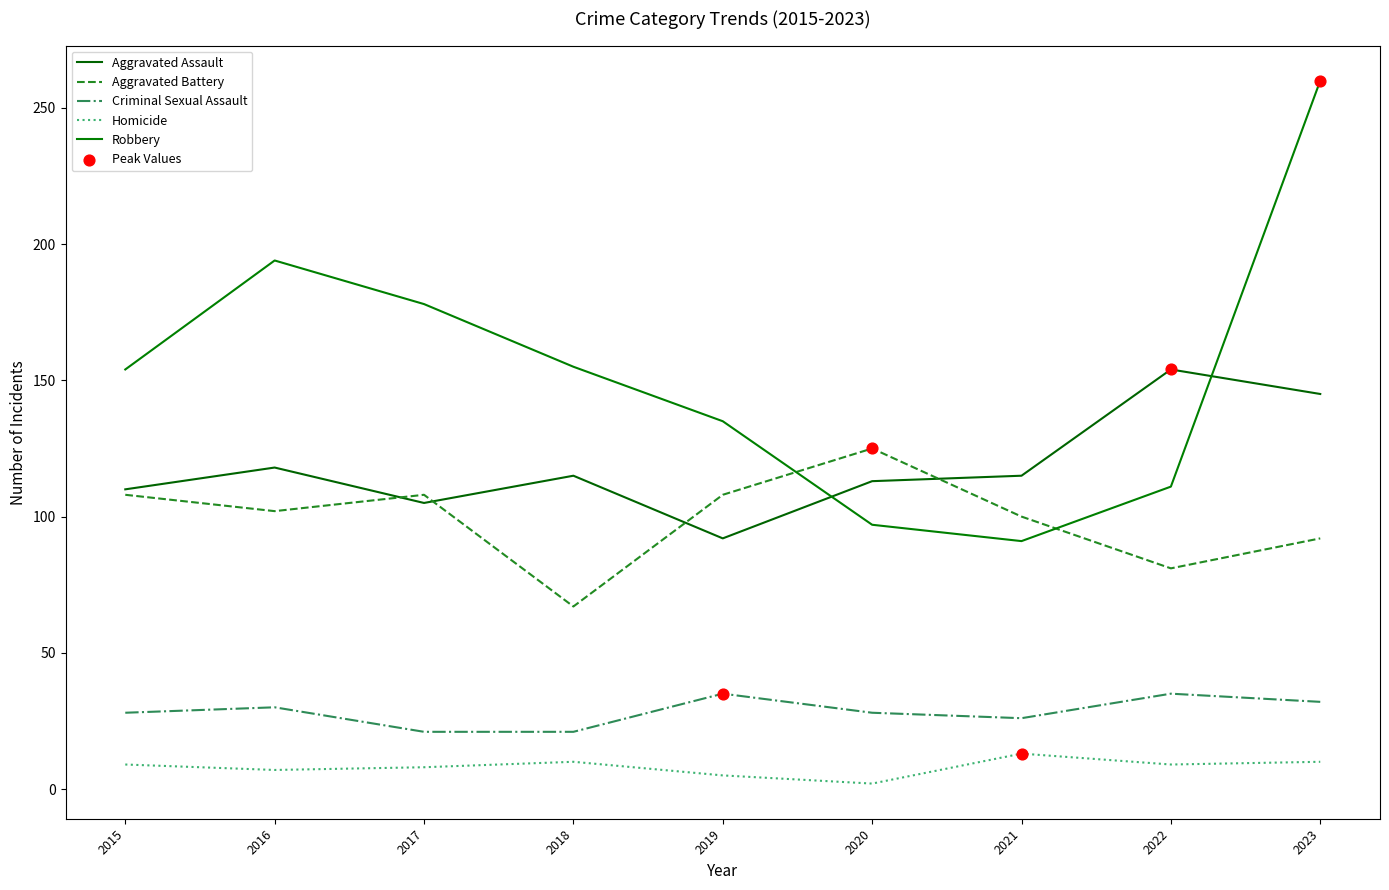

What is the total value across all series at 2023?

539